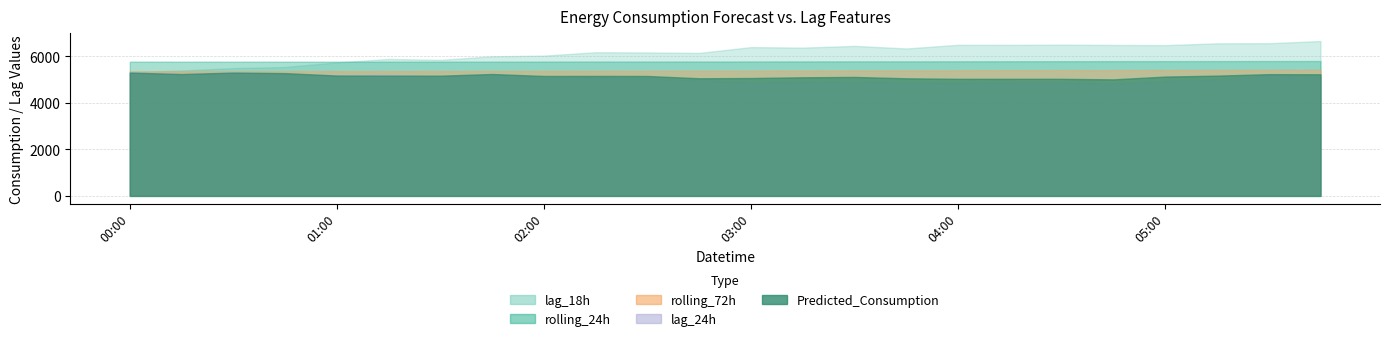

How many data points in lag_18h are above 6335?

11